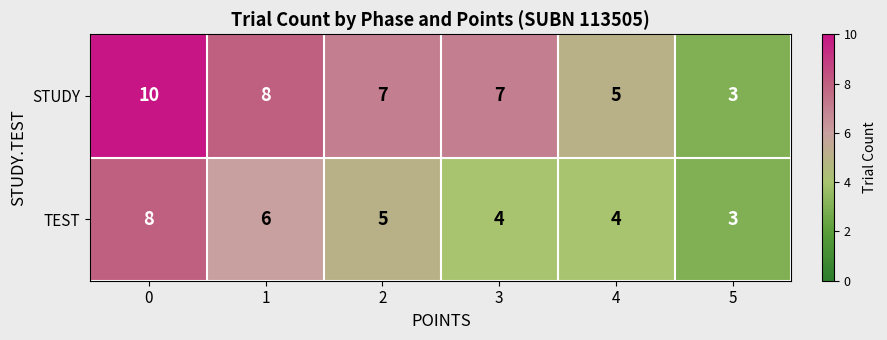

Which series has the largest range (max minus min)?

STUDY